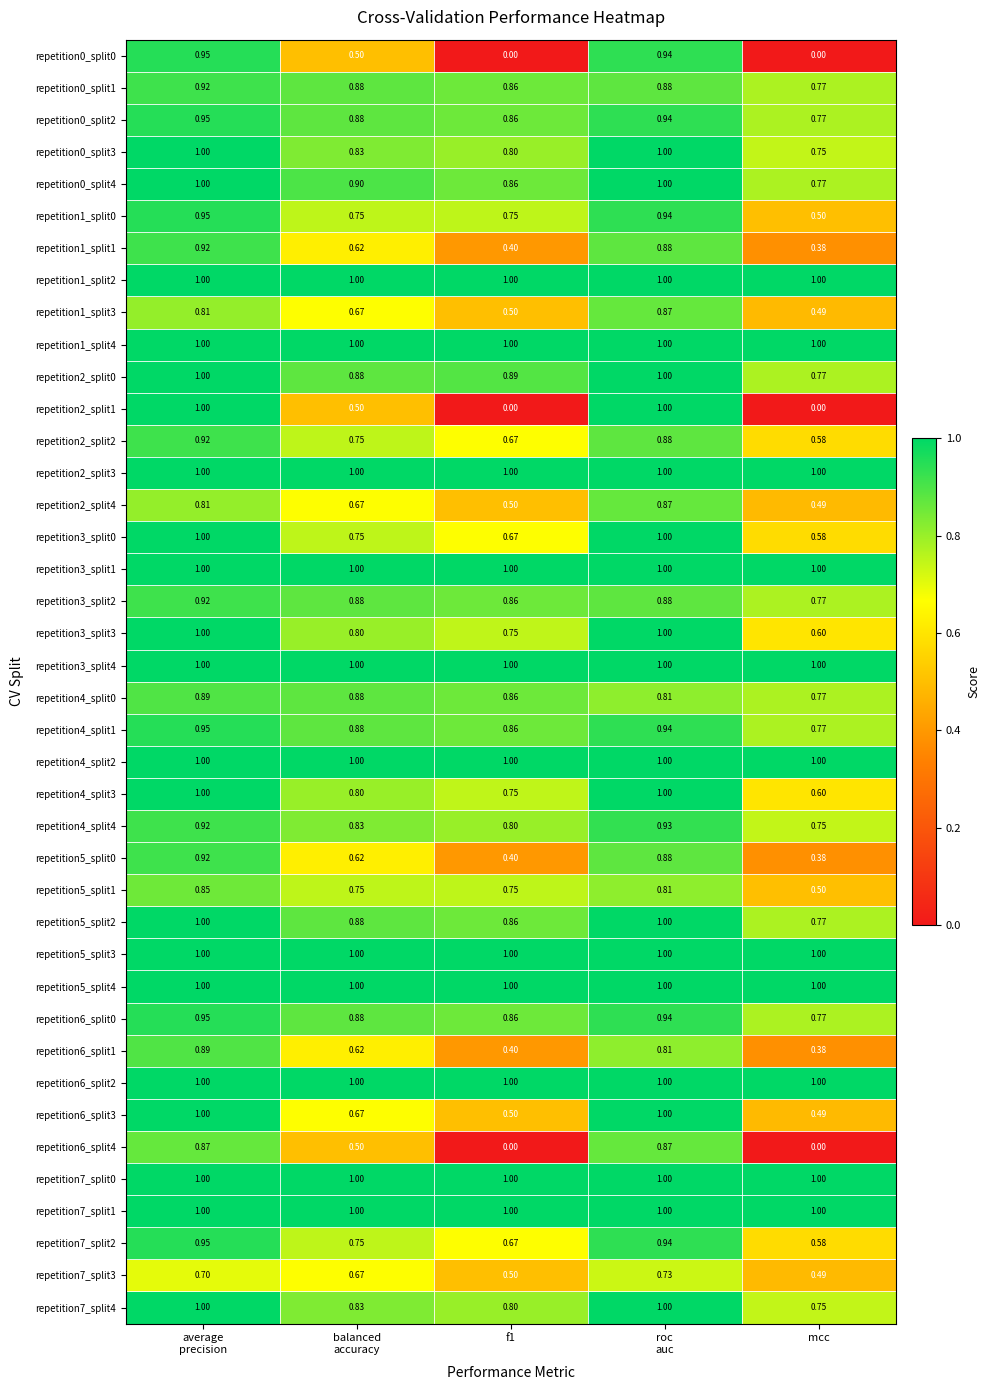

At which label does repetition4_split4 reach its minimum?

mcc